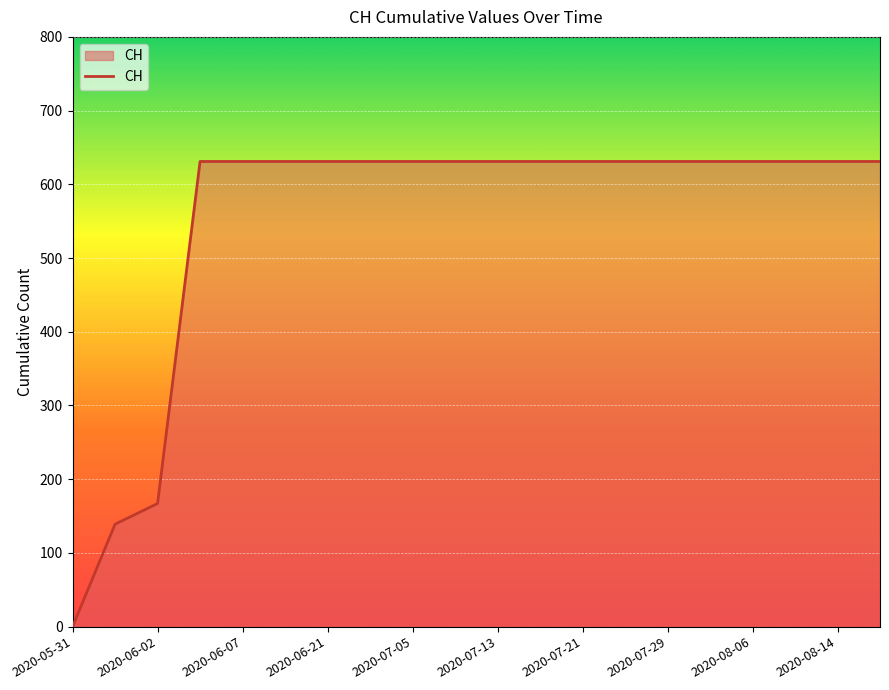

What is the difference between the maximum and minimum values?

631